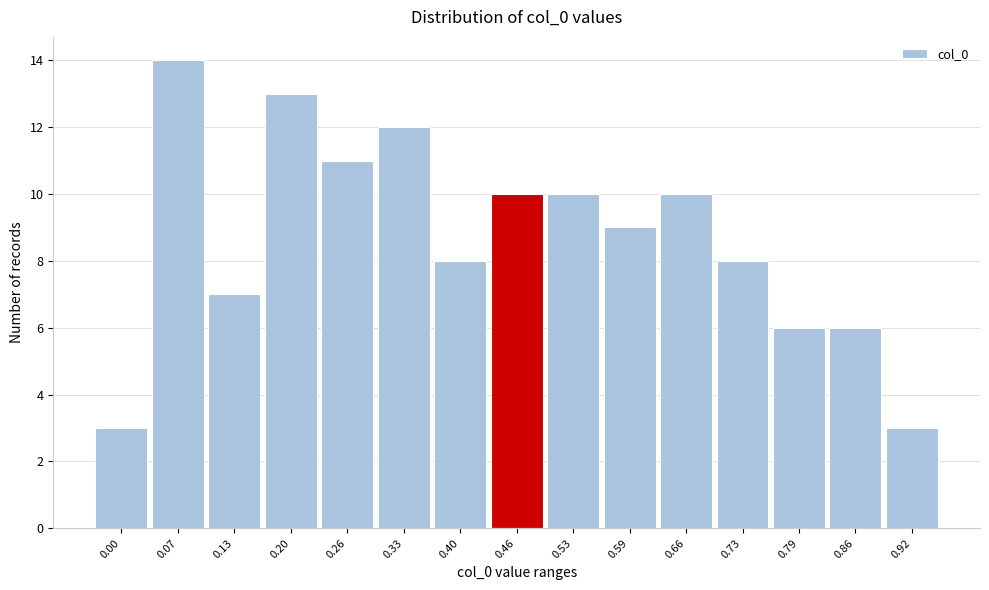

Reading left to right, list all the values displayed in this chart.

3	14	7	13	11	12	8	10	10	9	10	8	6	6	3